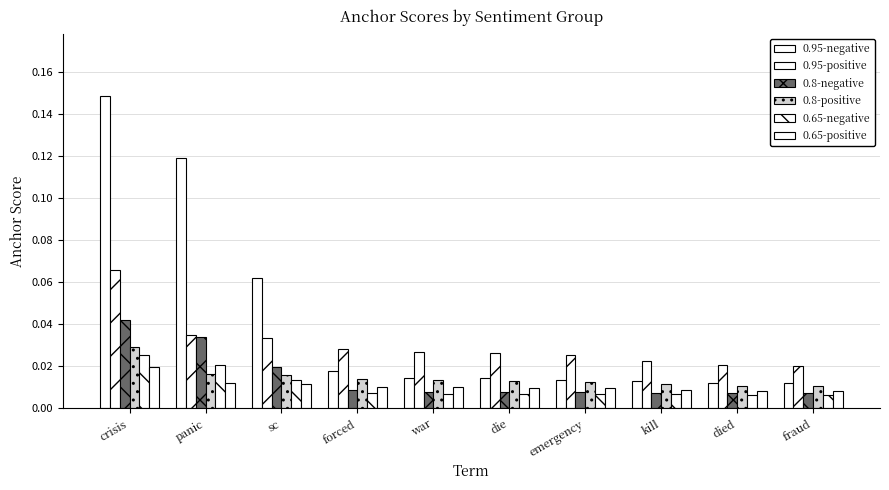

How many categories are shown in the chart?

10